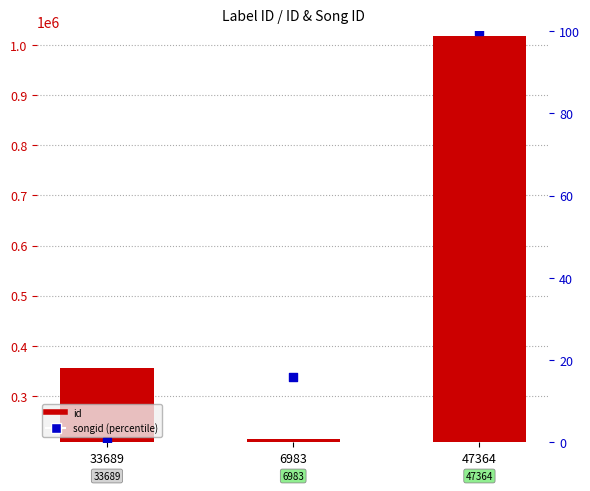

Which series reaches the maximum Y coordinate?

id